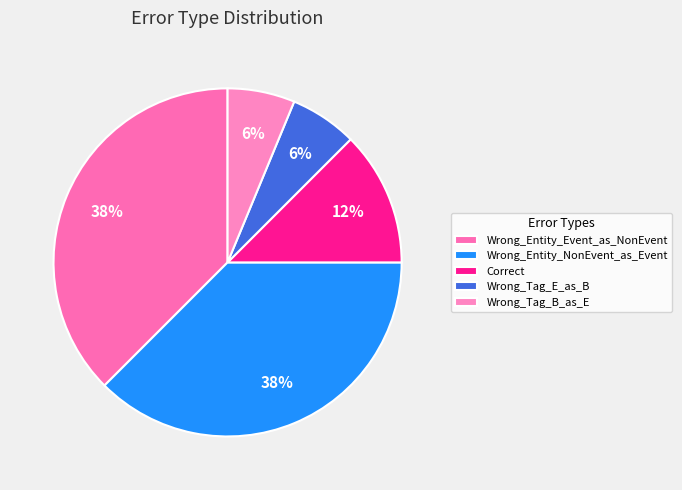

The Wrong_Tag_E_as_B slice represents 15% of the pie. True or false?

False